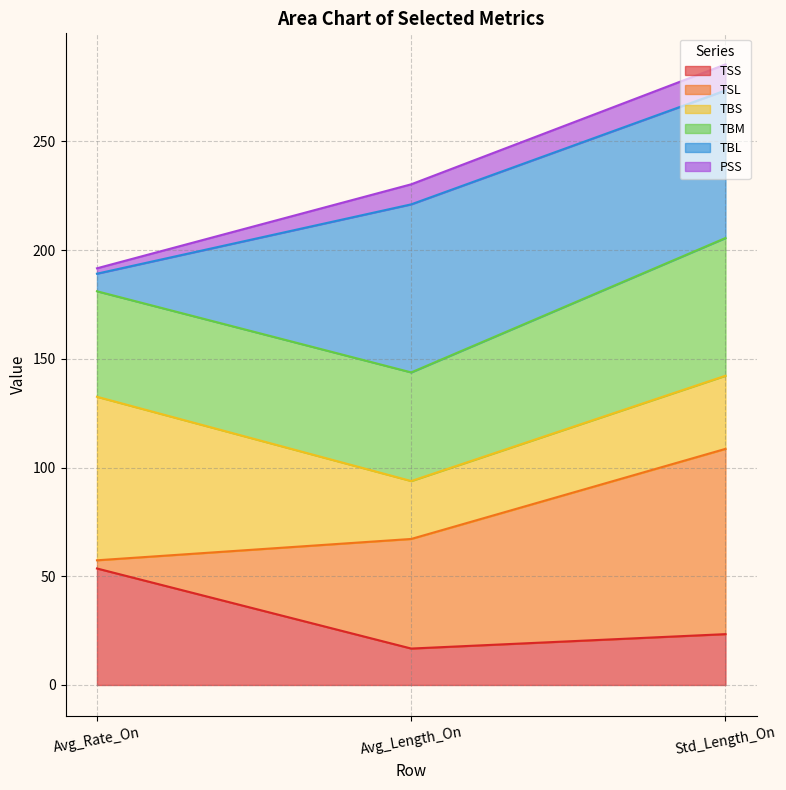

The TSS series shows 41.6 at Std_Length_On. True or false?

False